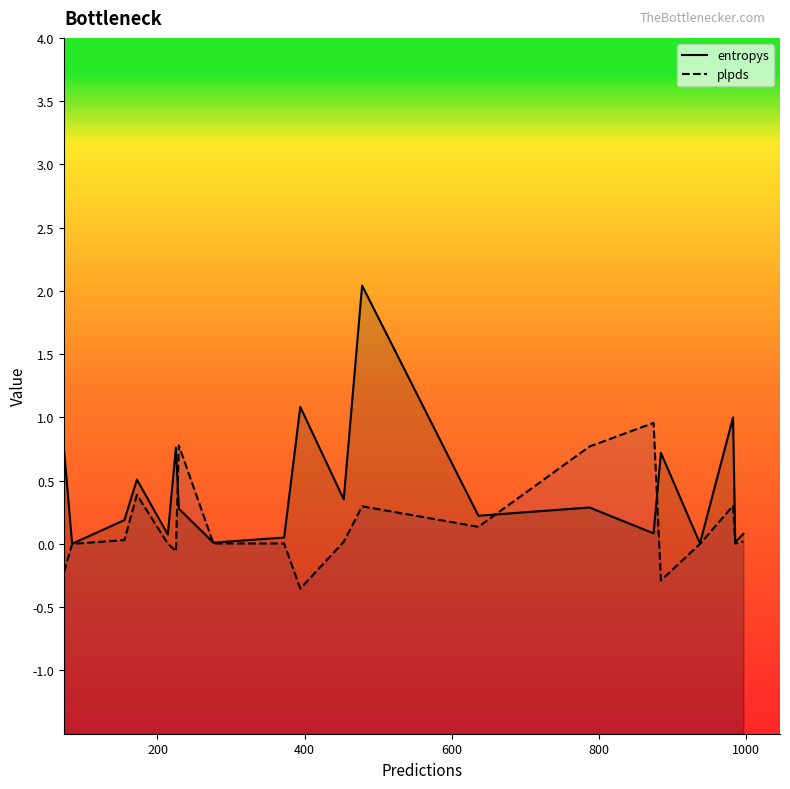

What is the value of the entropys point at the 5th from the left?

0.1